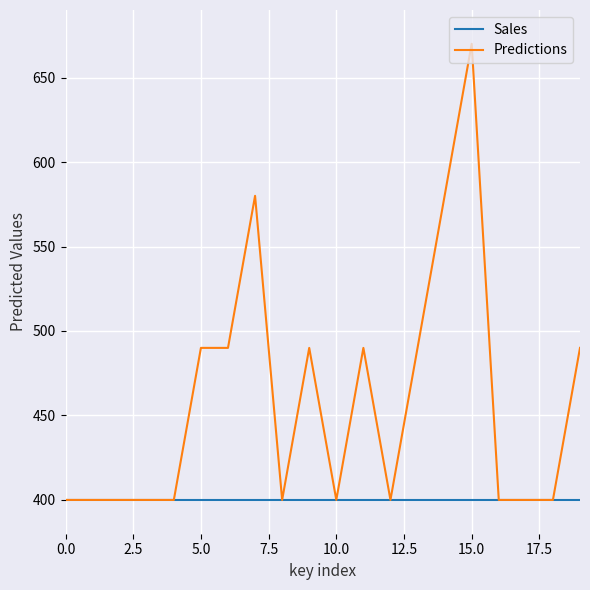

Rank the series by their maximum value, from lowest to highest.

Sales, Predictions